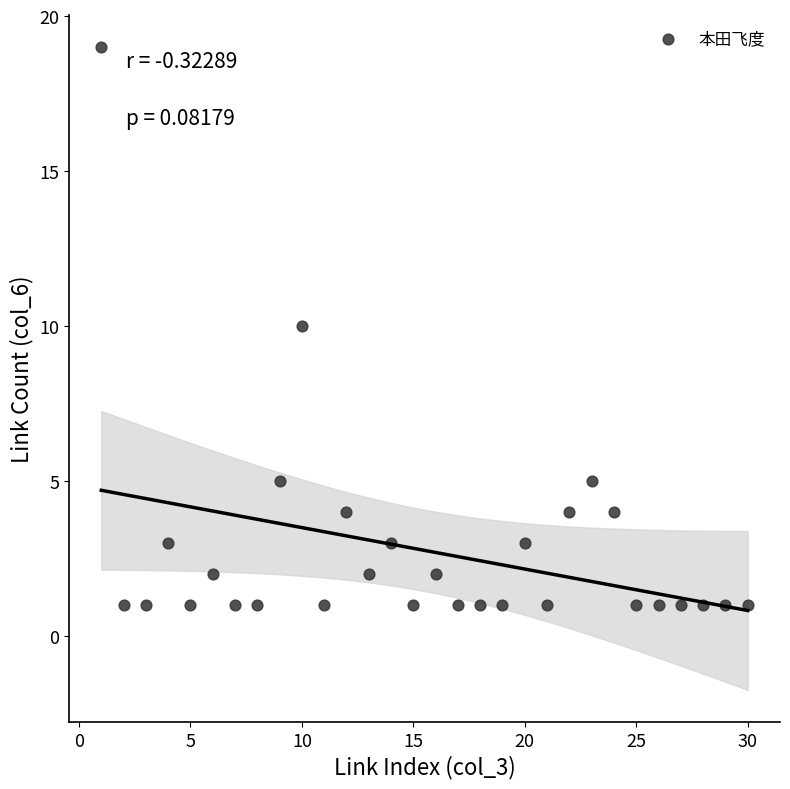

What is the range of X values (max minus min)?

29